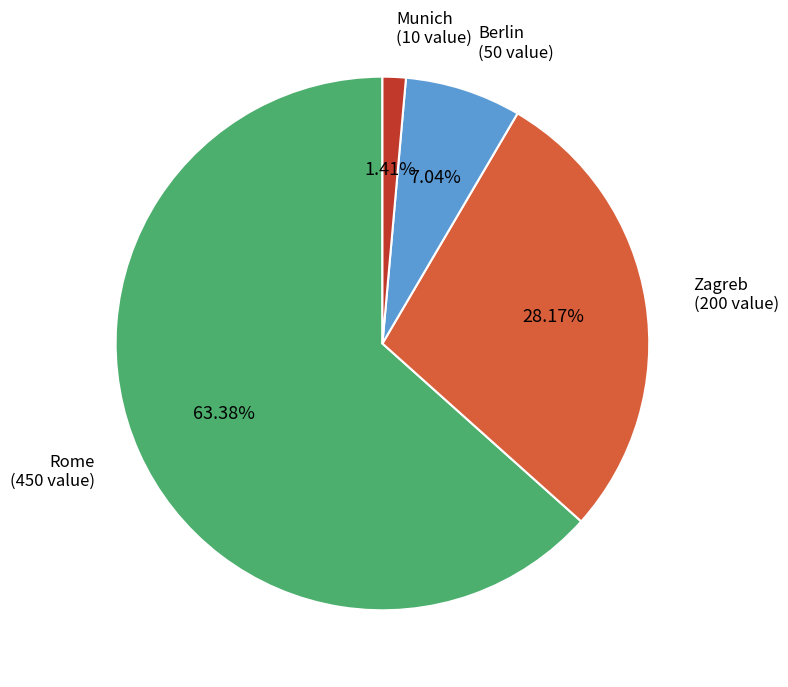

What is the total percentage of Rome and Berlin?

70.4%